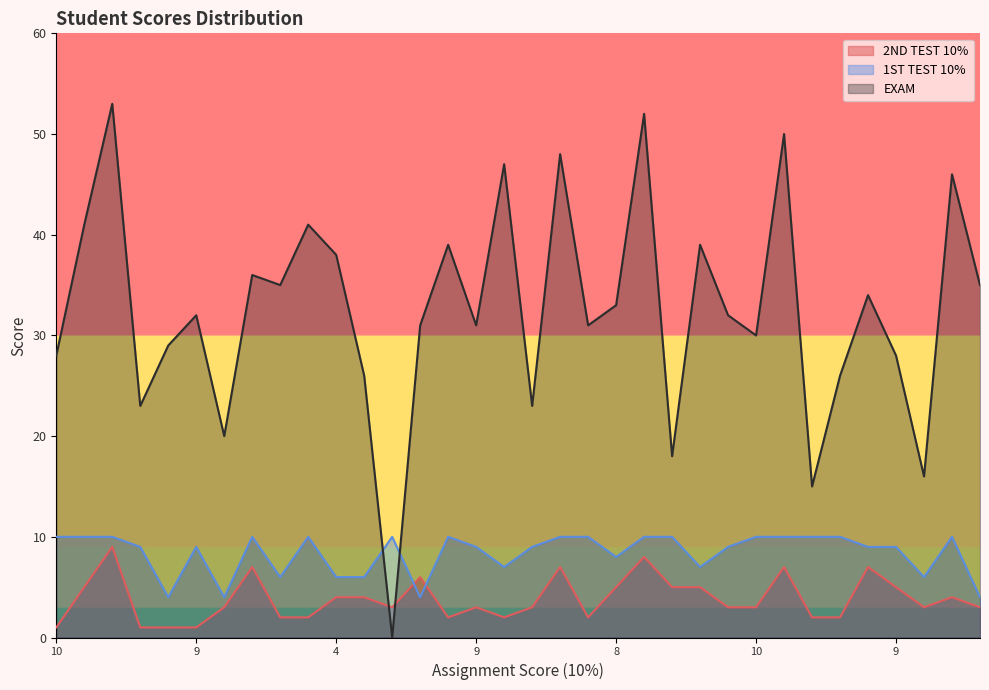

What are all the series names shown in the legend?

2ND TEST 10%, 1ST TEST 10%, EXAM